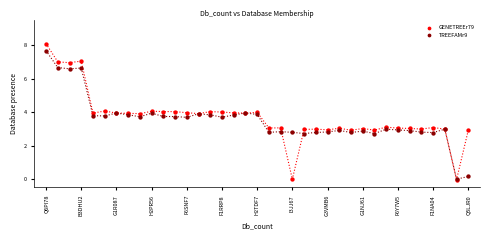

Which series contains the highest Y value?

GENETREEr79